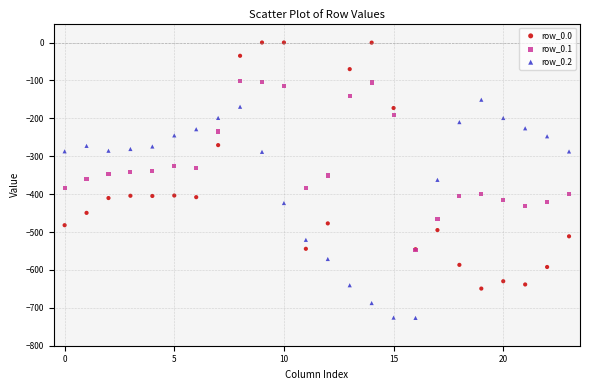

What are all the series names shown in the legend?

row_0.0, row_0.1, row_0.2